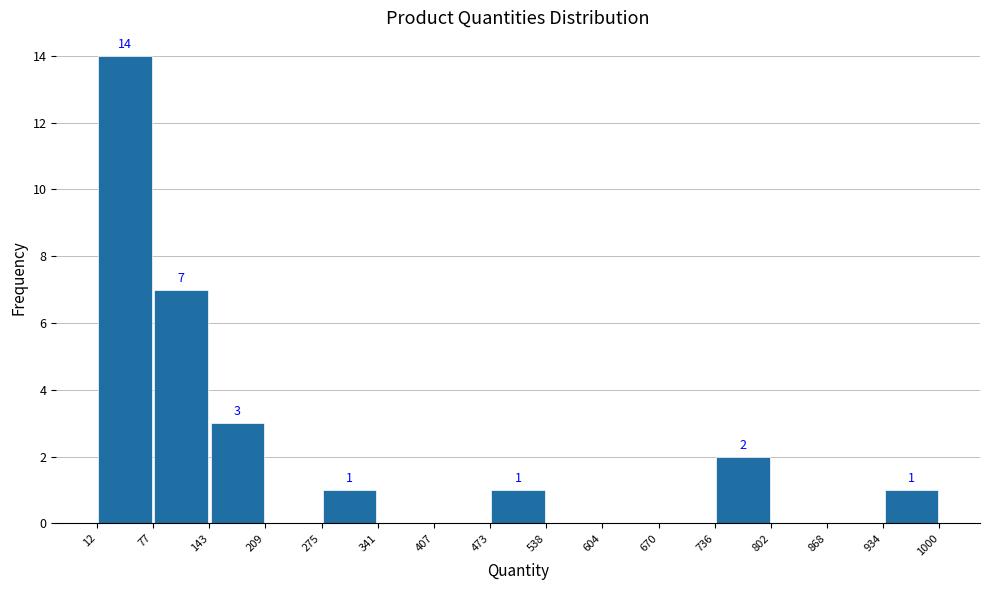

Which range on the x-axis has the tallest bar?

12 to 77